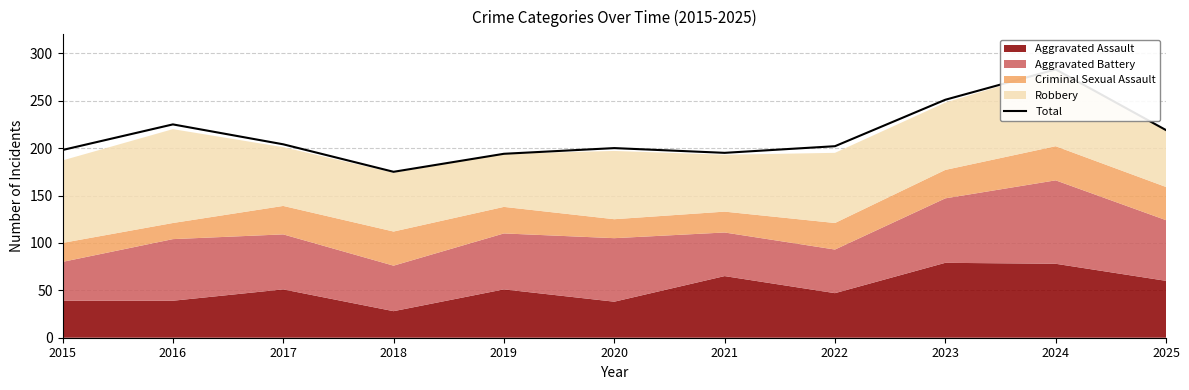

What is the sum of the values at 2022 and 2025?

421